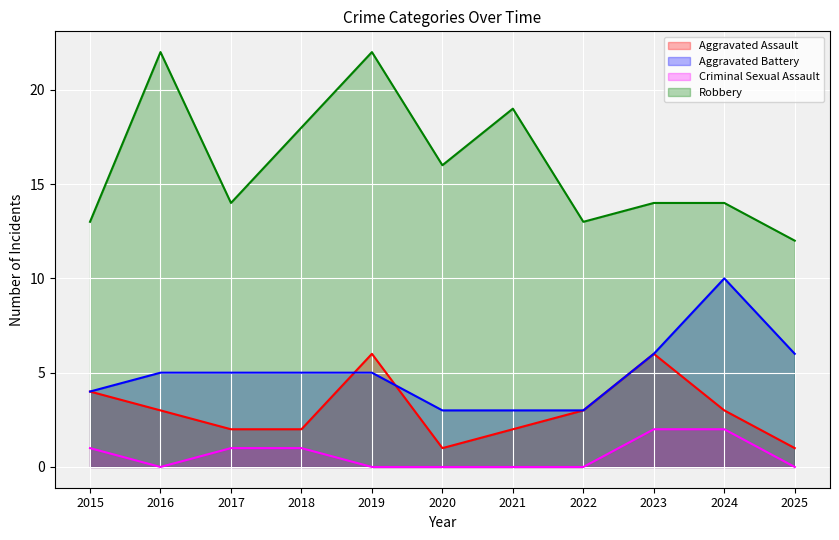

What is the difference between the second highest and minimum values in the Robbery series?

10